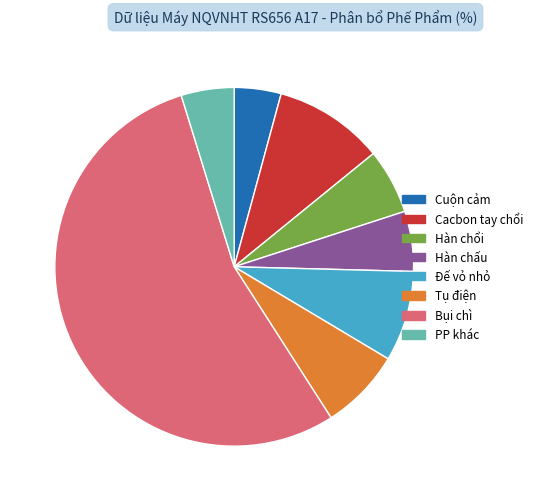

What is the largest slice in the pie chart?

Bụi chì